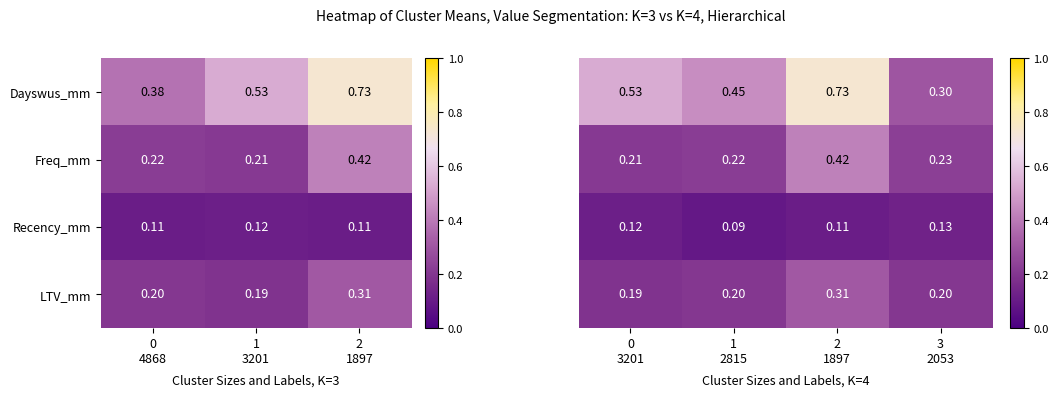

What is the sum of all Freq_mm values?

1.1